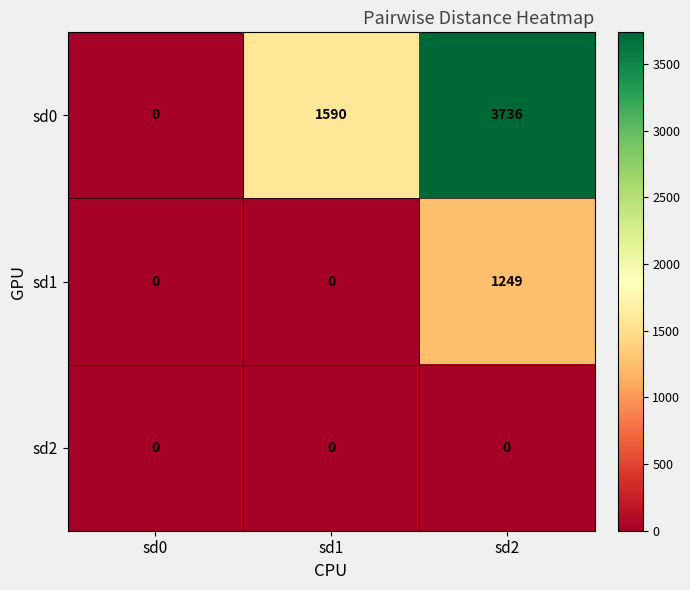

The sd2 series shows 0 at sd0. True or false?

True